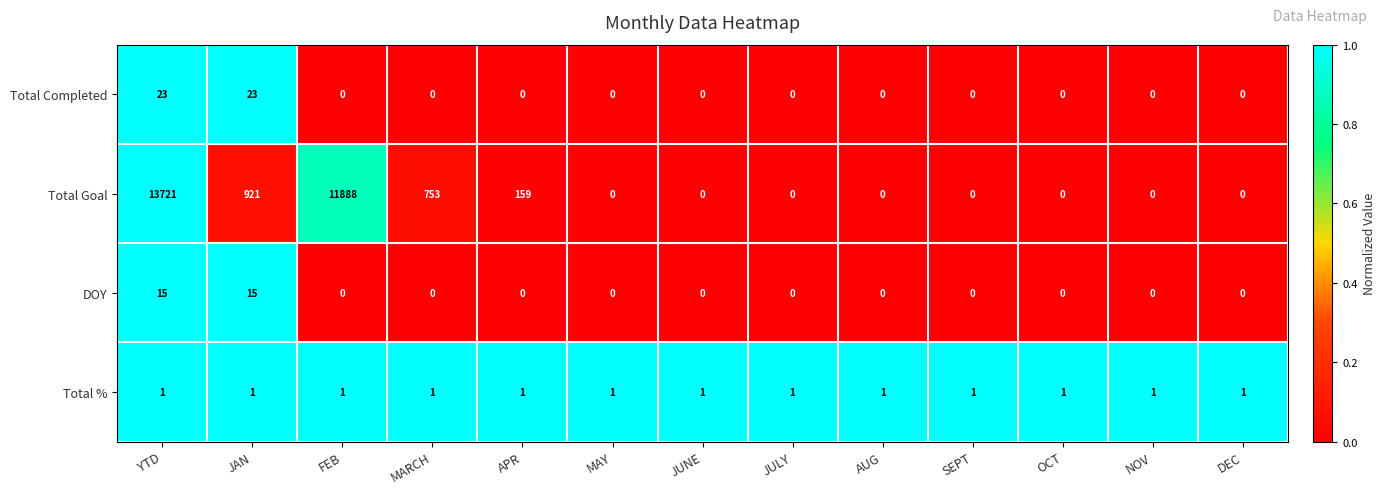

What is the maximum value shown in the chart?

13721